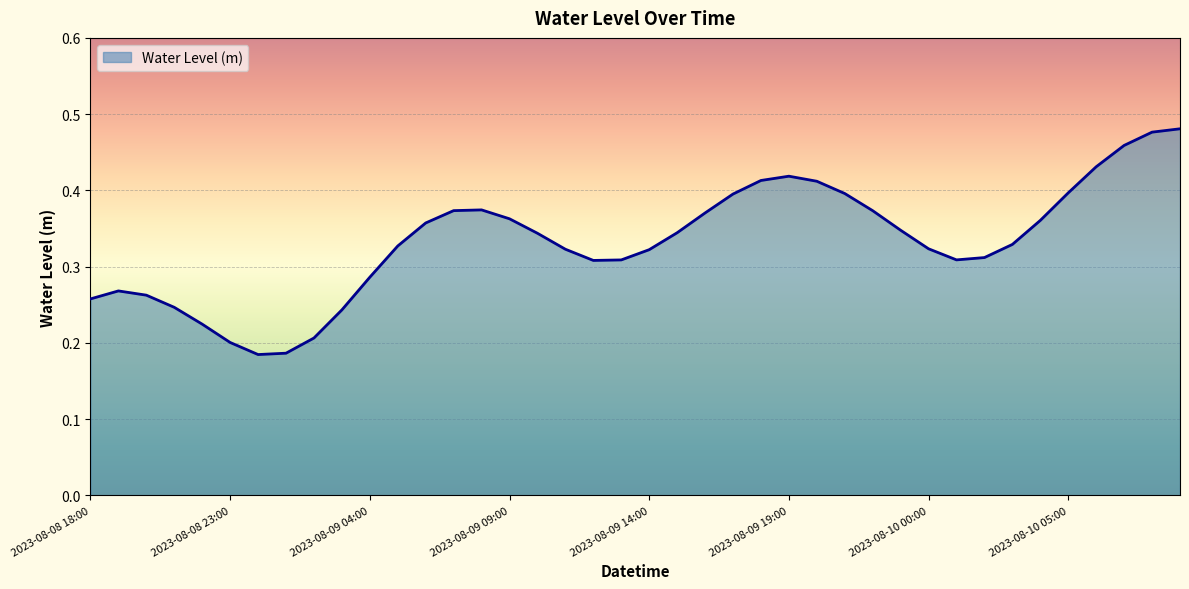

Count the values in the range 0 to 1.

40